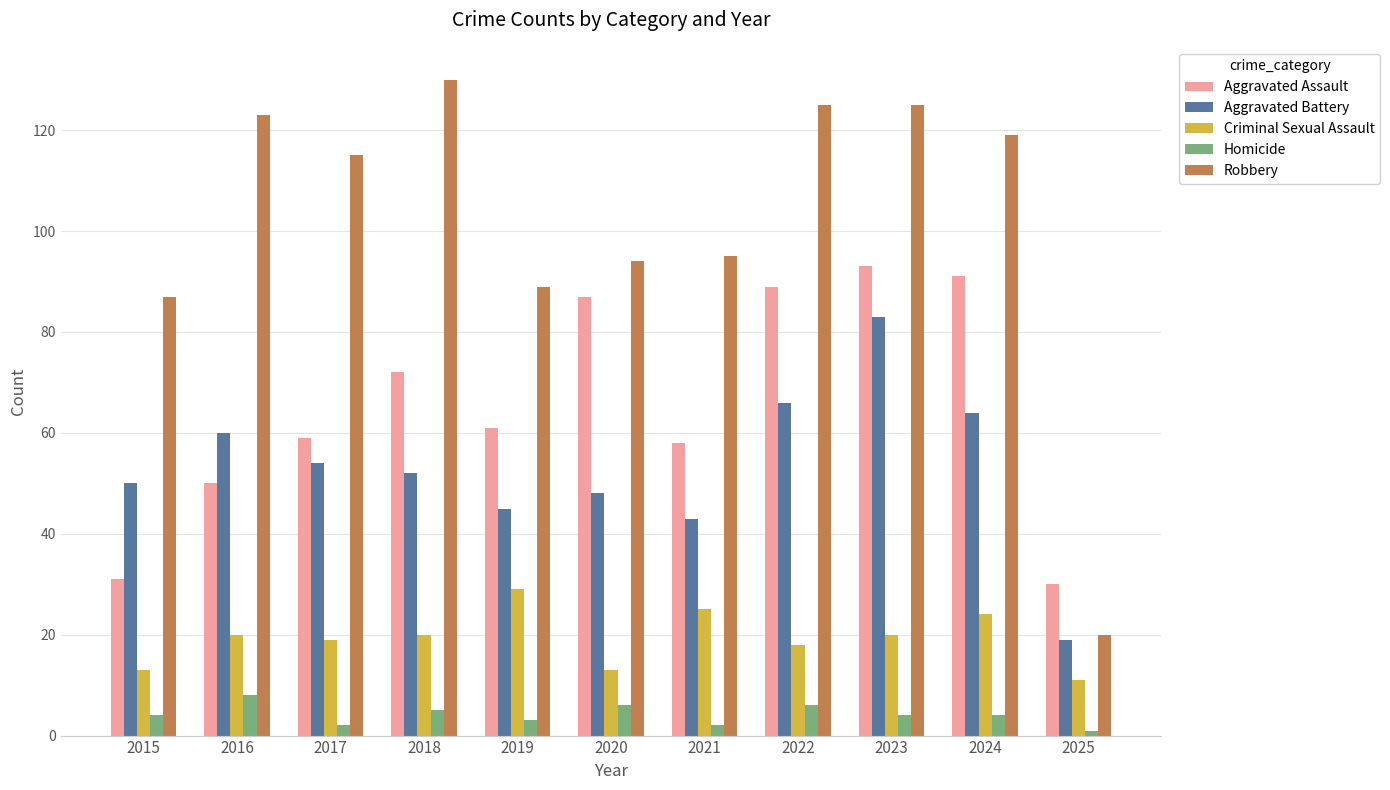

What is the maximum value for Aggravated Battery?

83